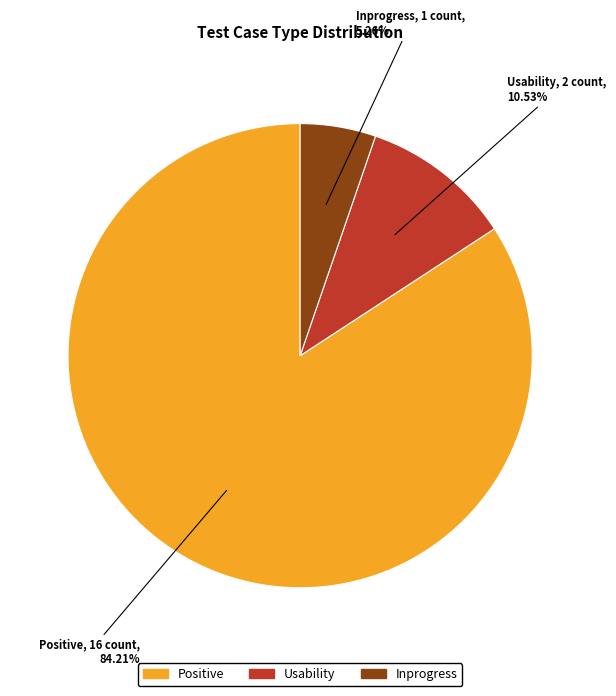

The Positive slice represents 70% of the pie. True or false?

False